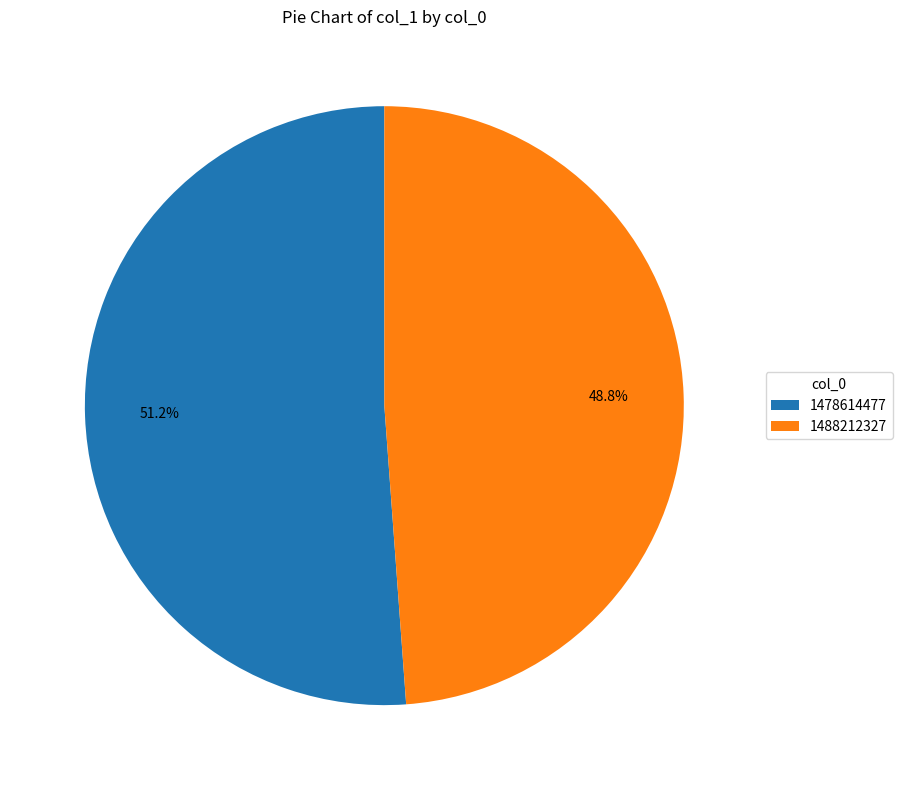

Which slice is the largest?

1478614477